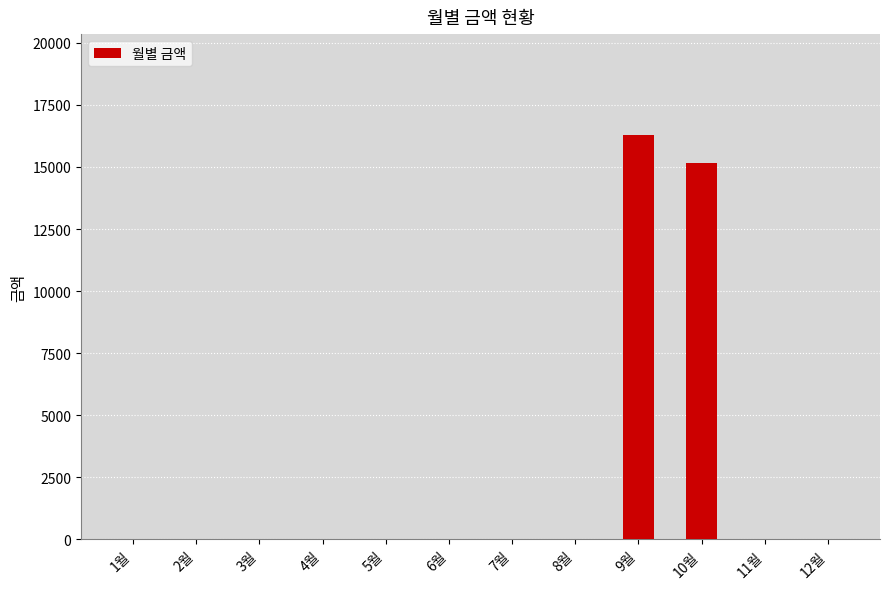

True or false: the data shows -6006 at 8월.

False